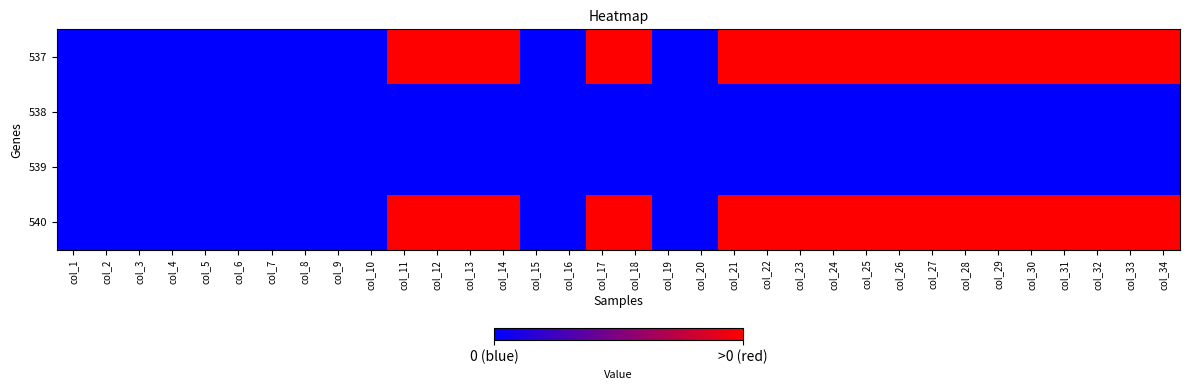

At which category does the chart reach its minimum across all series?

col_1